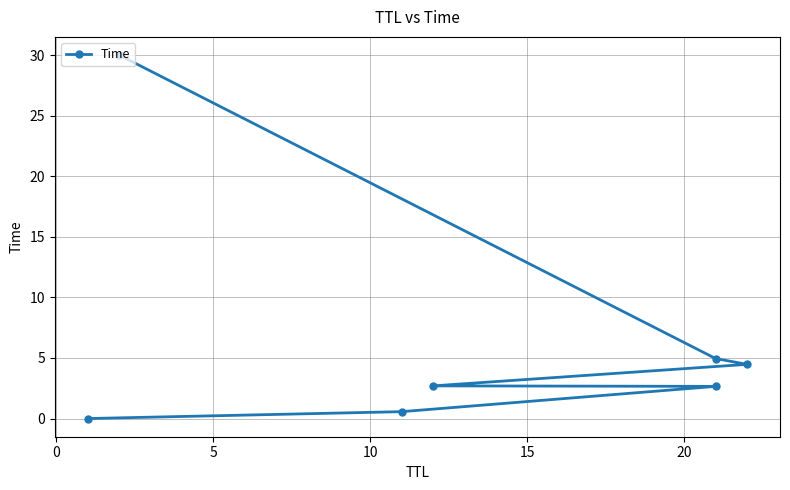

How many data points are above 2?

5